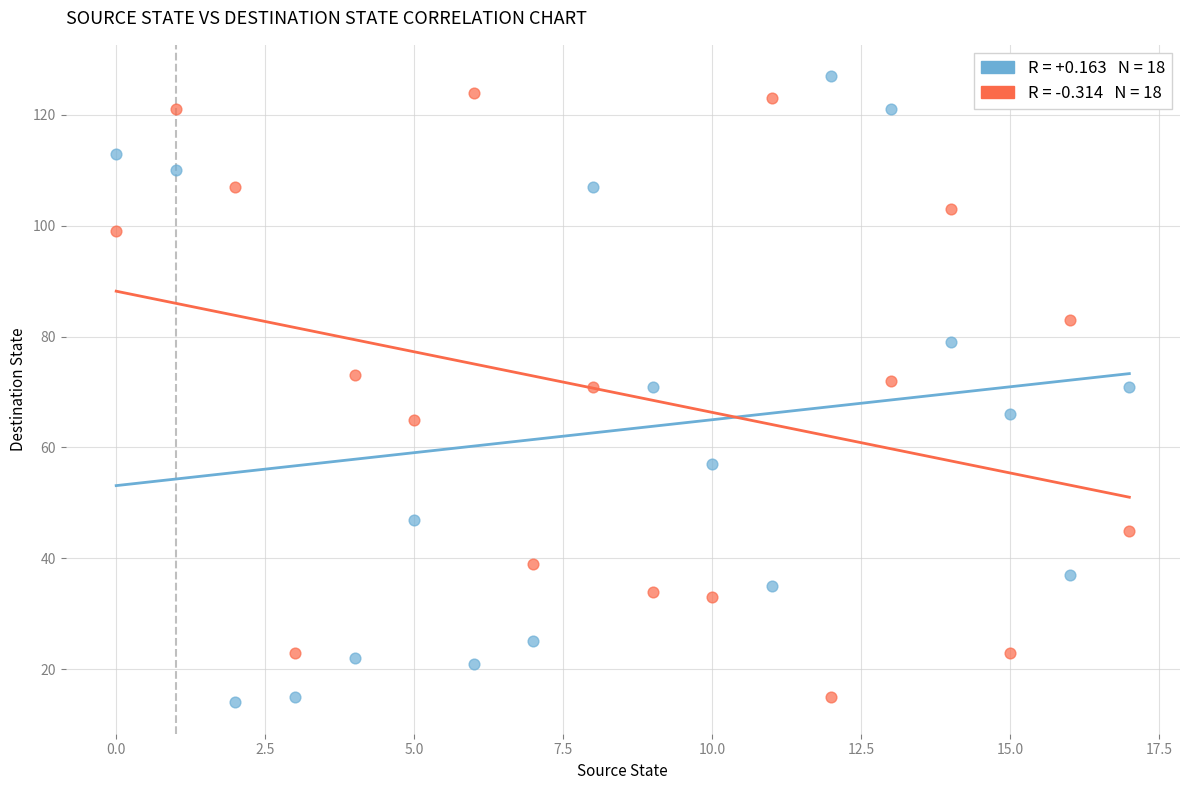

Across all data points, what is the range of Y values (max minus min)?

113